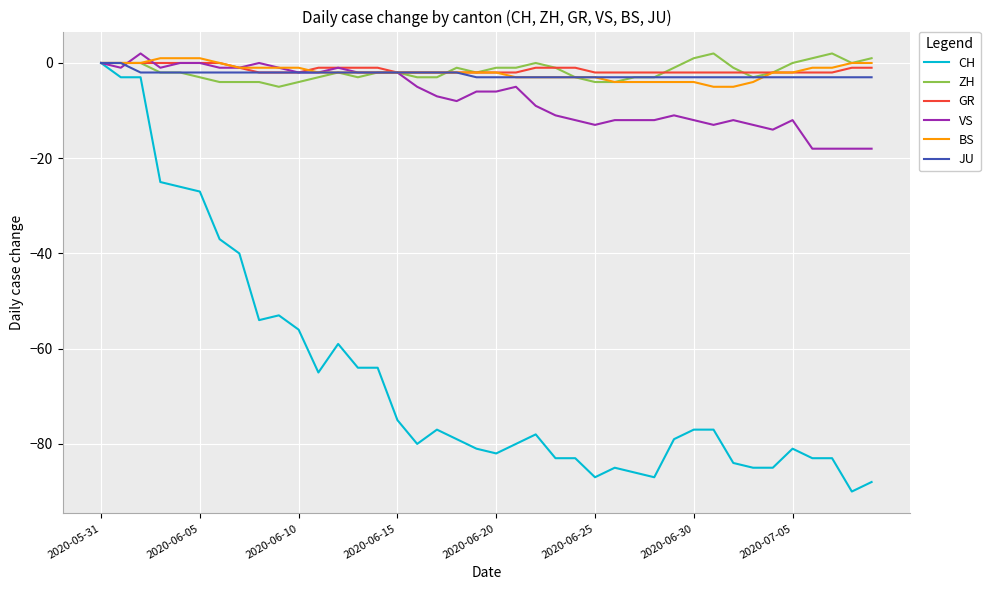

Which series has the largest range (max minus min)?

CH